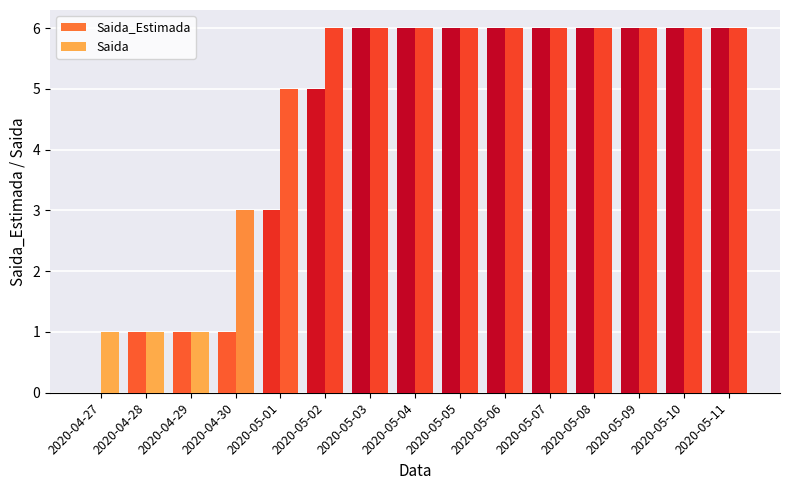

What position from the right is 2020-05-03?

9